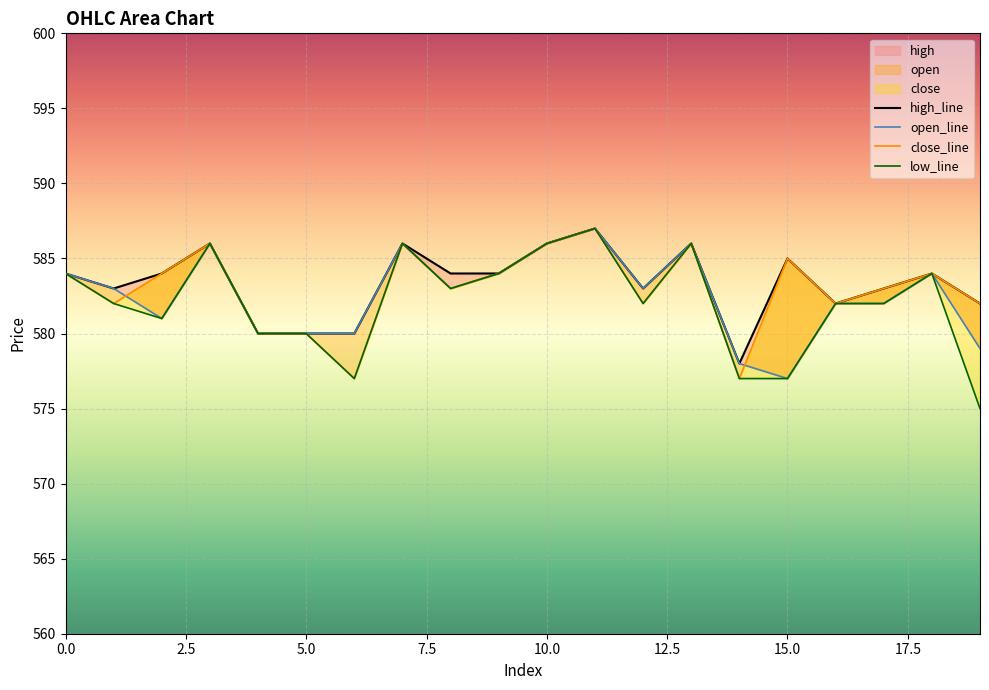

How many lines are shown in the chart?

4